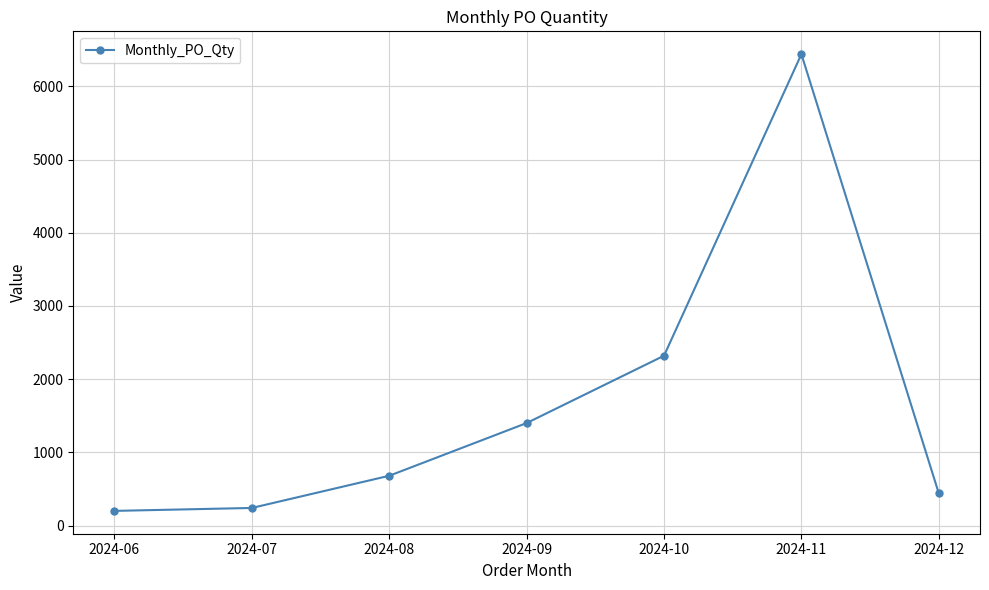

How many lines are shown in the chart?

1